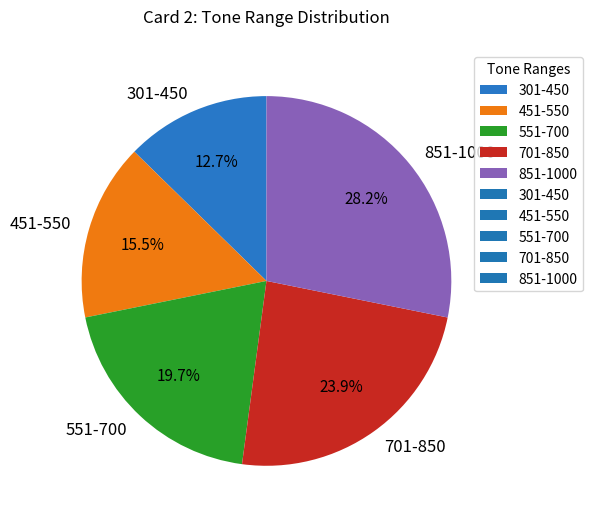

What is the total percentage of 551-700 and 851-1000?

47.9%